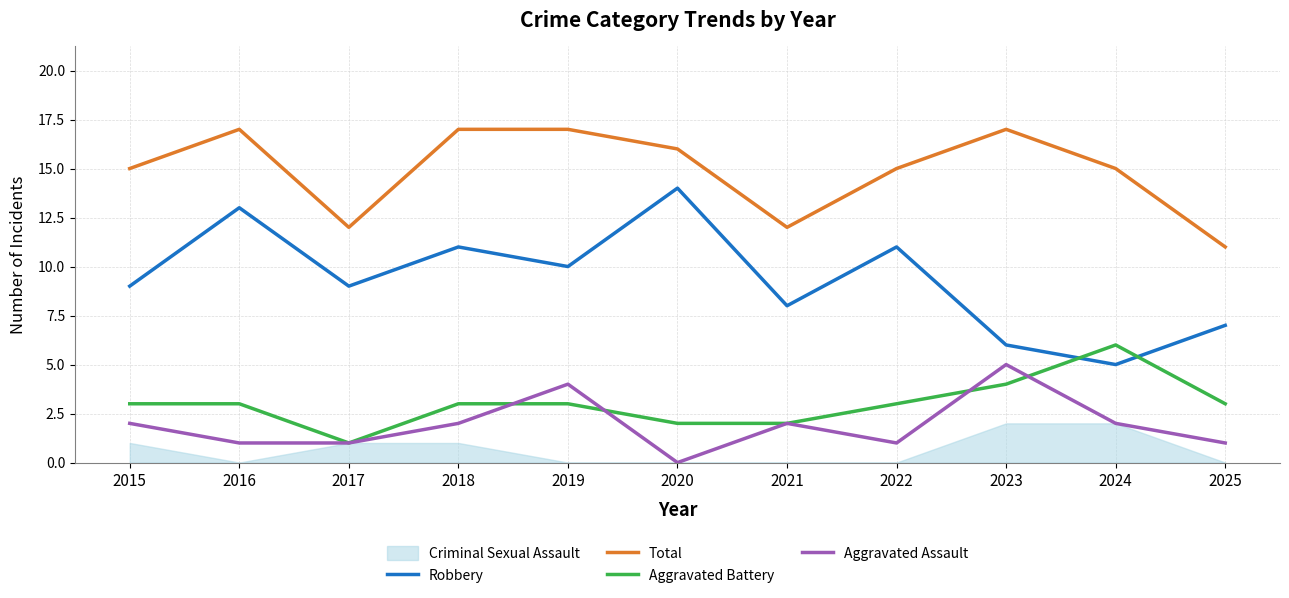

Which has a higher value, 2015 or 2017?

2015